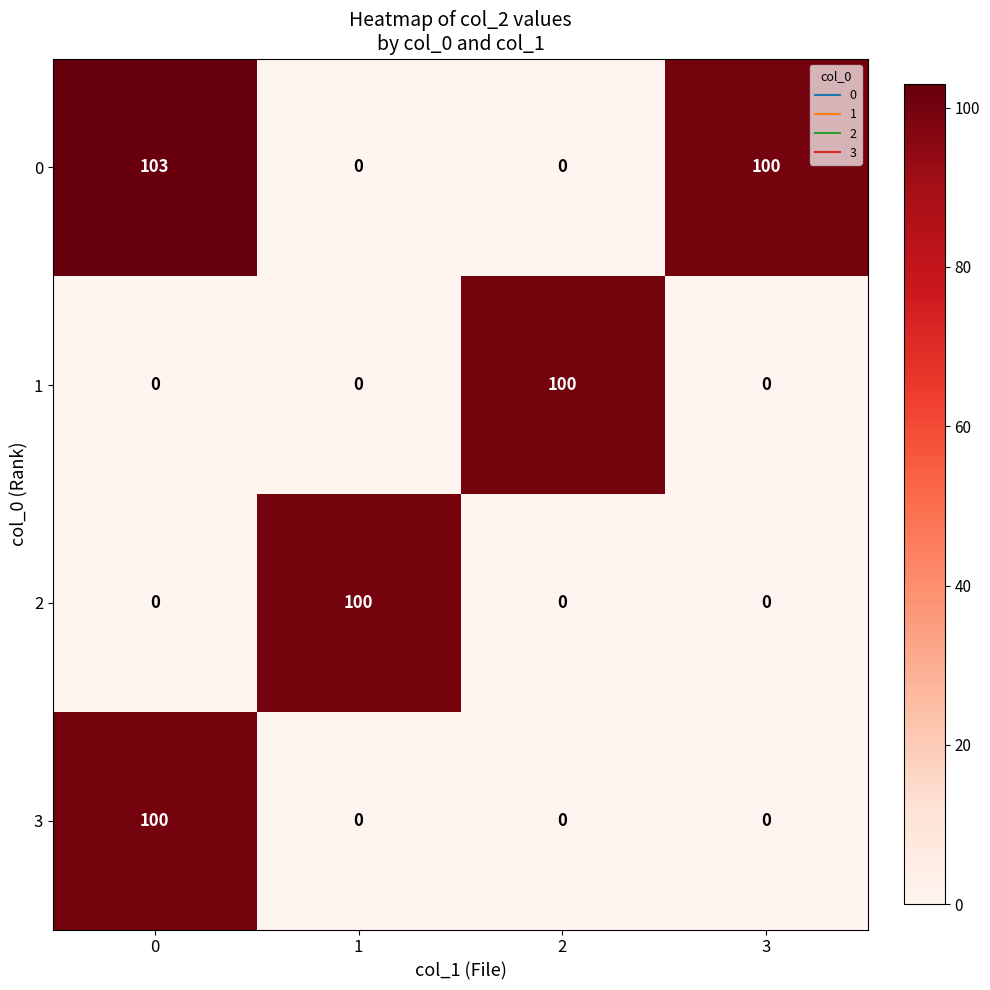

The 2 series shows 42 at 0. True or false?

False